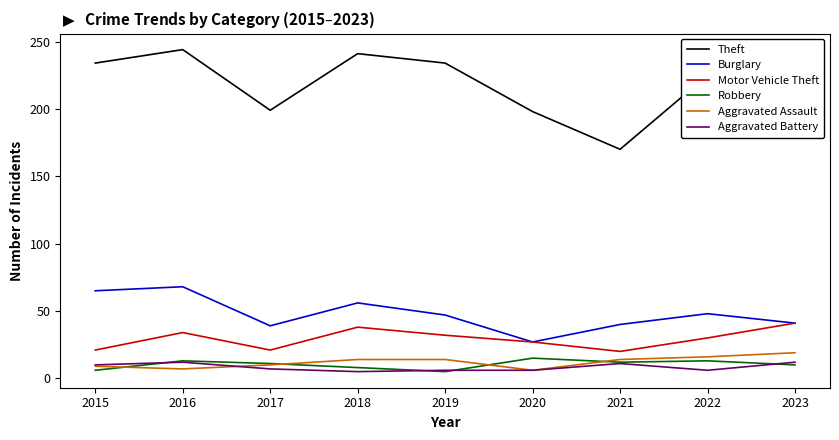

Is the value of Aggravated Assault at 2019 greater than the value of Motor Vehicle Theft at 2017?

No